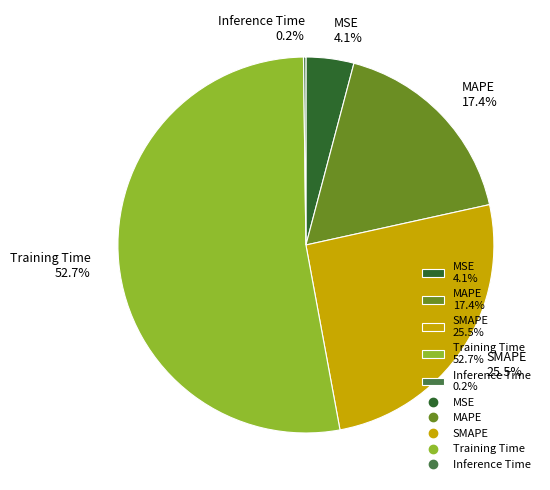

What portion of the pie excludes MSE 4.1%?

95.9%